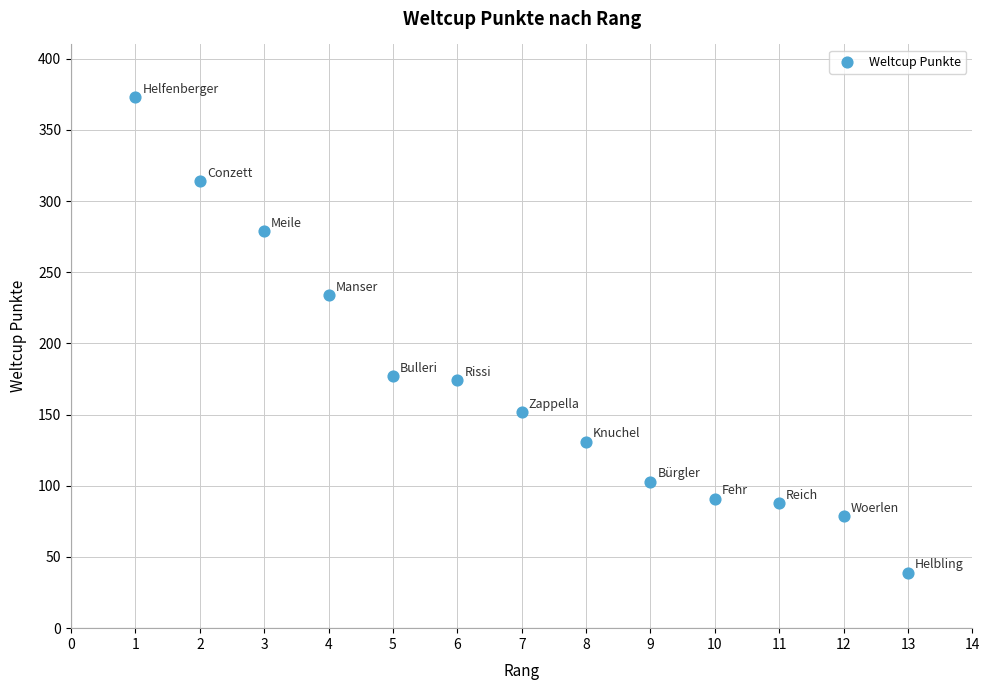

What is the range of Y values (max minus min)?

334